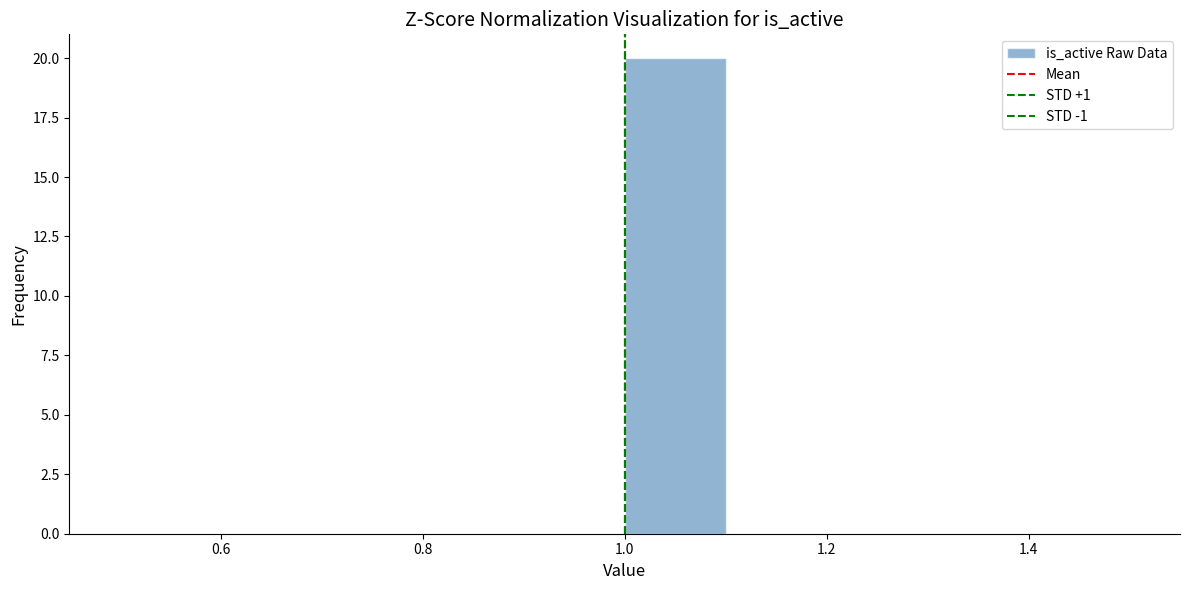

Reading left to right, list every bar in this chart as the range it spans on the x-axis followed by its height. The values are not printed on the chart, so give them approximately, as read against the axis.

0.5 to 0.6: 0
0.6 to 0.7: 0
0.7 to 0.8: 0
0.8 to 0.9: 0
0.9 to 1.0: 0
1.0 to 1.1: 20
1.1 to 1.2: 0
1.2 to 1.3: 0
1.3 to 1.4: 0
1.4 to 1.5: 0